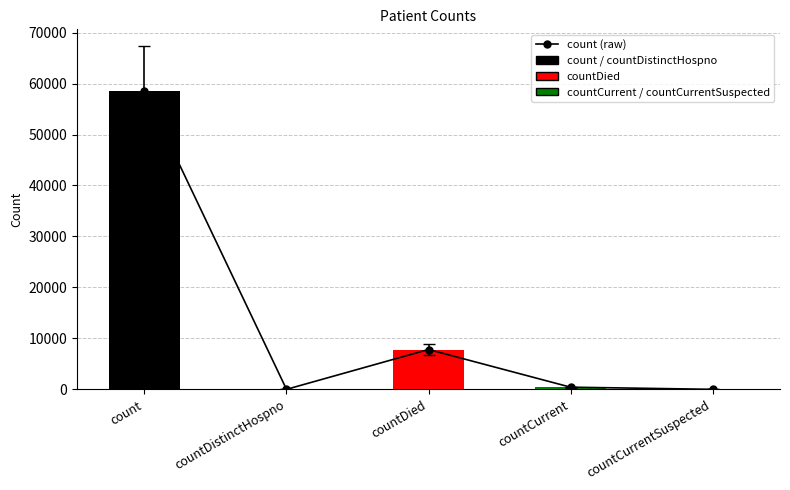

What position from the right is countCurrentSuspected?

1